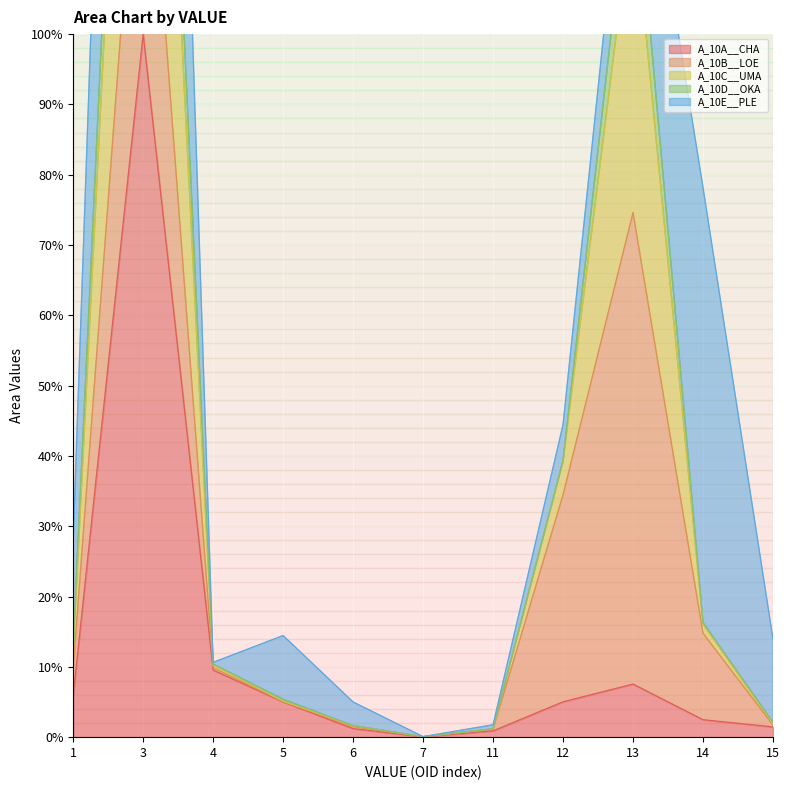

Rank the categories by A_10D__OKA value from lowest to highest.

7, 11, 6, 15, 5, 4, 1, 14, 12, 13, 3